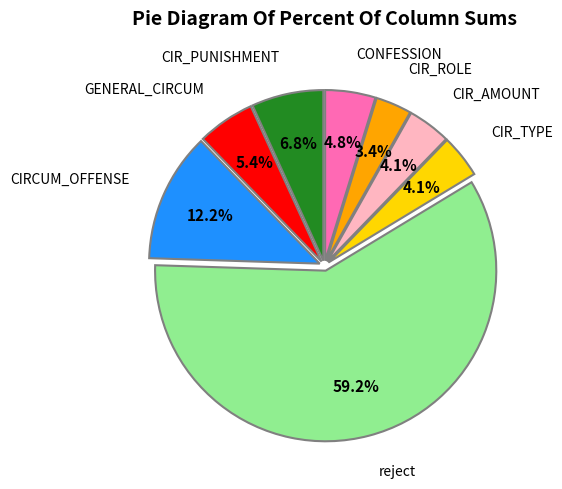

Does any single category account for the majority?

Yes